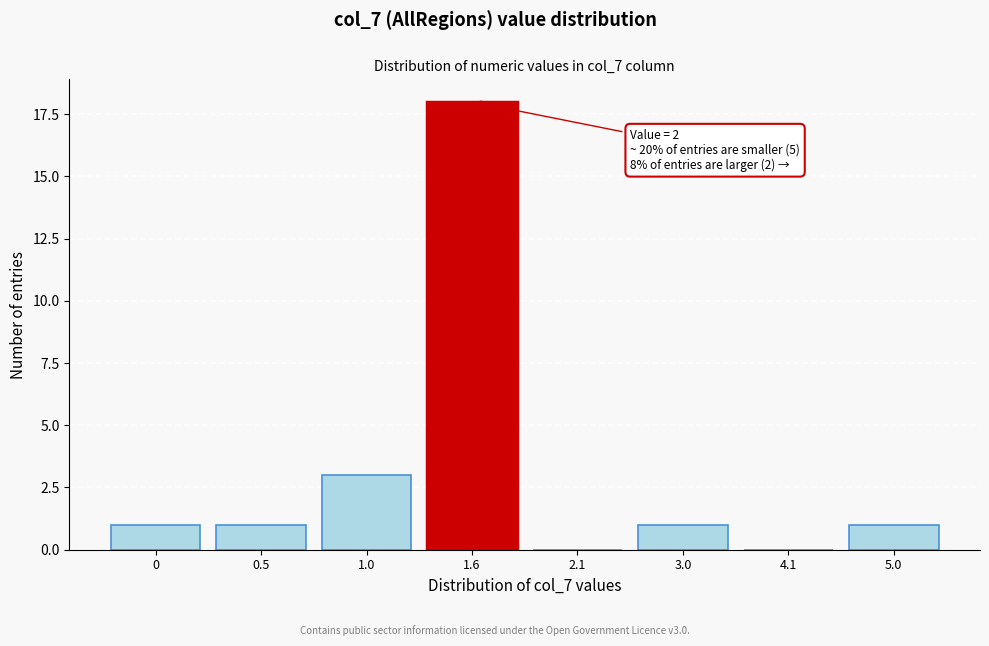

Reading left to right, what are all the values shown in this chart?

0=1	0.5=1	1.0=3	1.6=18	2.1=0	3.0=1	4.1=0	5.0=1